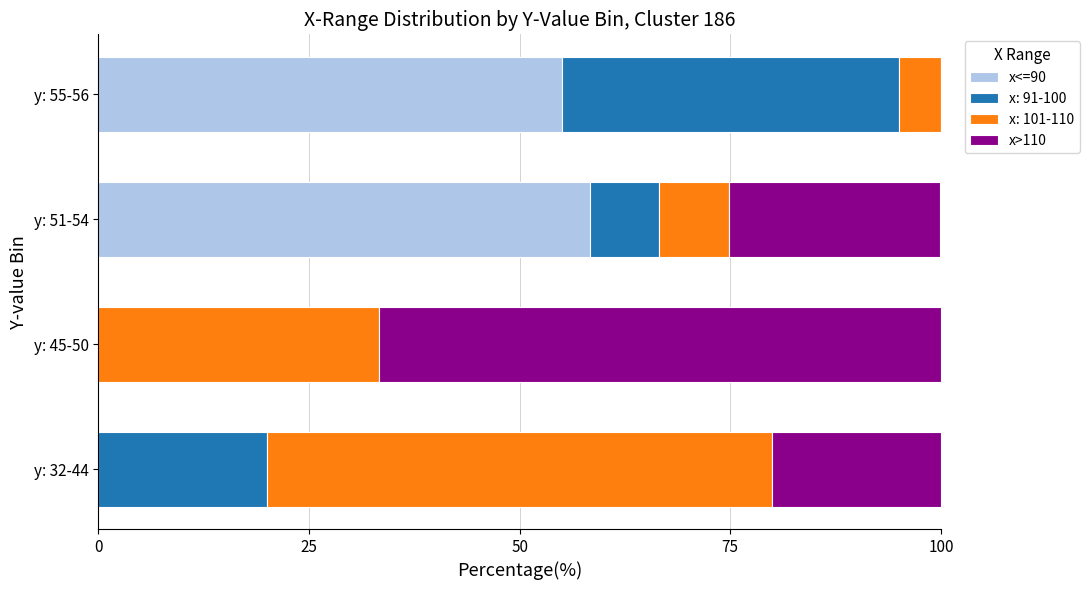

The x<=90 series shows -37.9 at y: 32-44. True or false?

False